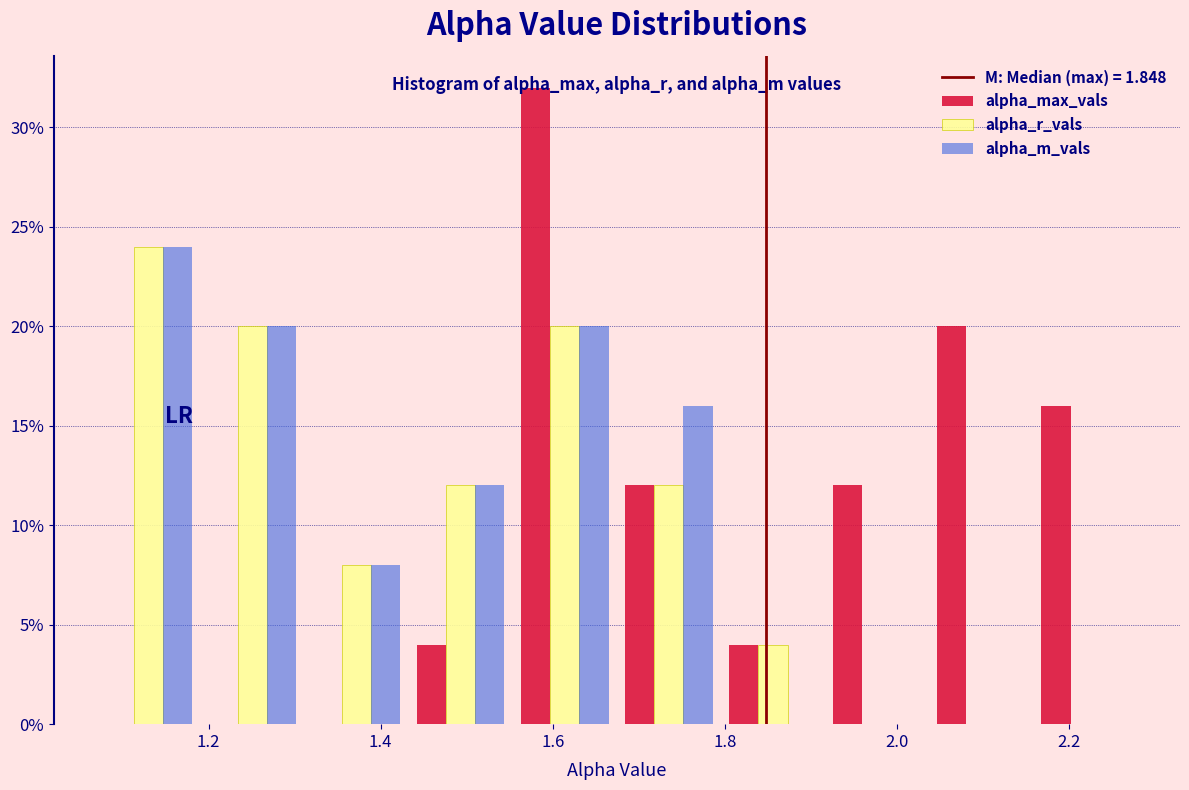

Reading left to right, list every range on the x-axis with the height of the bar of each series over it. Neither the bar edges nor the heights are printed on the chart, so give them approximately, as read against the axes.

1.06 to 1.20: alpha_max_vals=0	alpha_r_vals=24	alpha_m_vals=24
1.20 to 1.32: alpha_max_vals=0	alpha_r_vals=20	alpha_m_vals=20
1.32 to 1.44: alpha_max_vals=0	alpha_r_vals=8	alpha_m_vals=8
1.44 to 1.56: alpha_max_vals=4	alpha_r_vals=12	alpha_m_vals=12
1.56 to 1.68: alpha_max_vals=32	alpha_r_vals=20	alpha_m_vals=20
1.68 to 1.80: alpha_max_vals=12	alpha_r_vals=12	alpha_m_vals=16
1.80 to 1.92: alpha_max_vals=4	alpha_r_vals=4	alpha_m_vals=0
1.92 to 2.04: alpha_max_vals=12	alpha_r_vals=0	alpha_m_vals=0
2.04 to 2.16: alpha_max_vals=20	alpha_r_vals=0	alpha_m_vals=0
2.16 to 2.28: alpha_max_vals=16	alpha_r_vals=0	alpha_m_vals=0